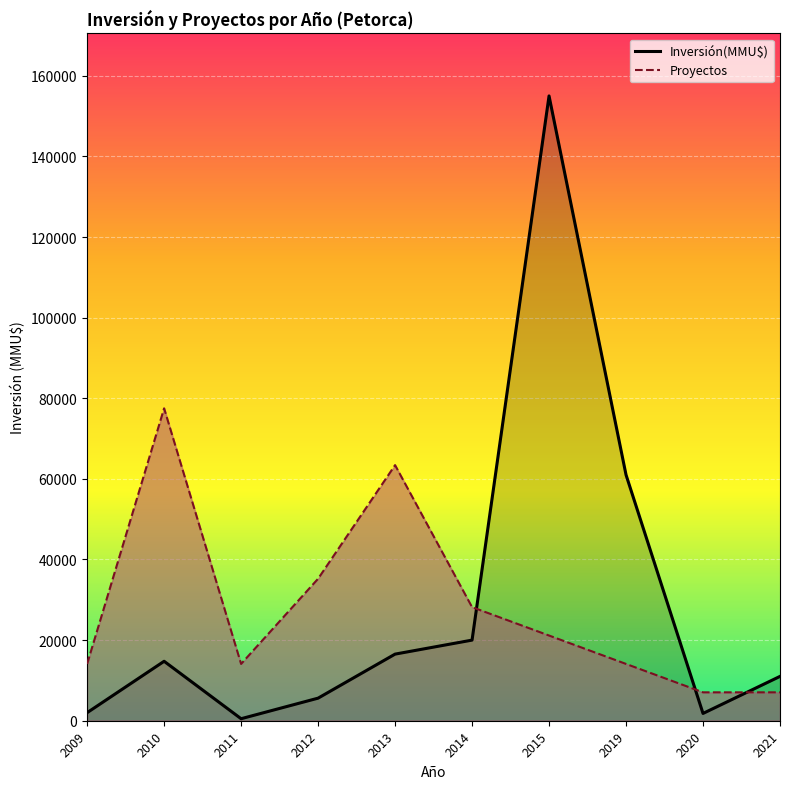

What is the value of the Inversión(MMU$) point at the 10th from the left?

11000.0